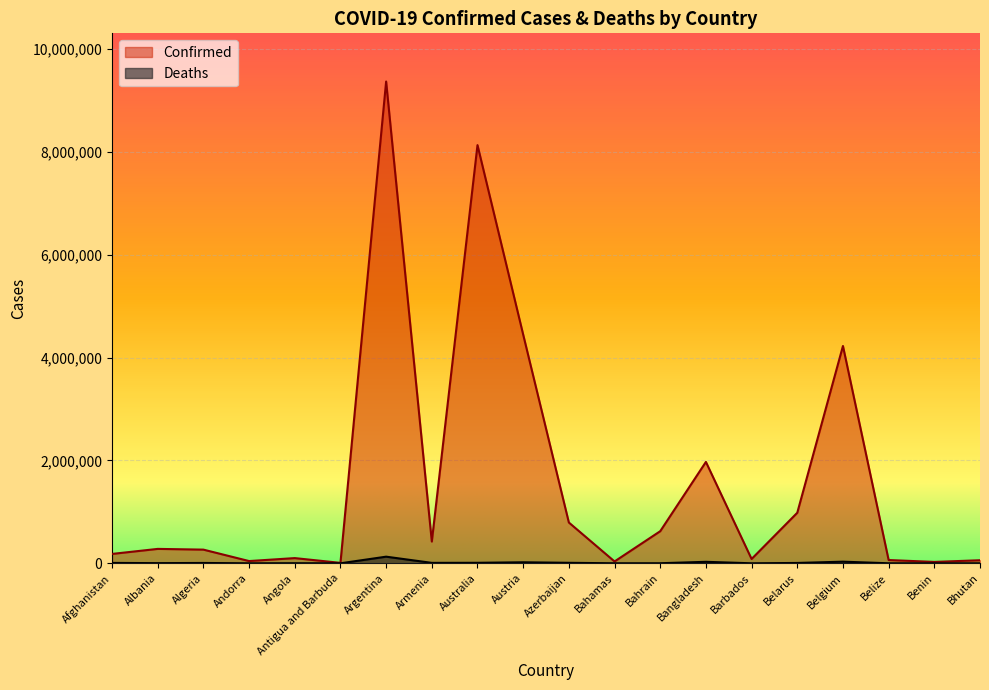

What is the label of the 13th point from the right?

Armenia